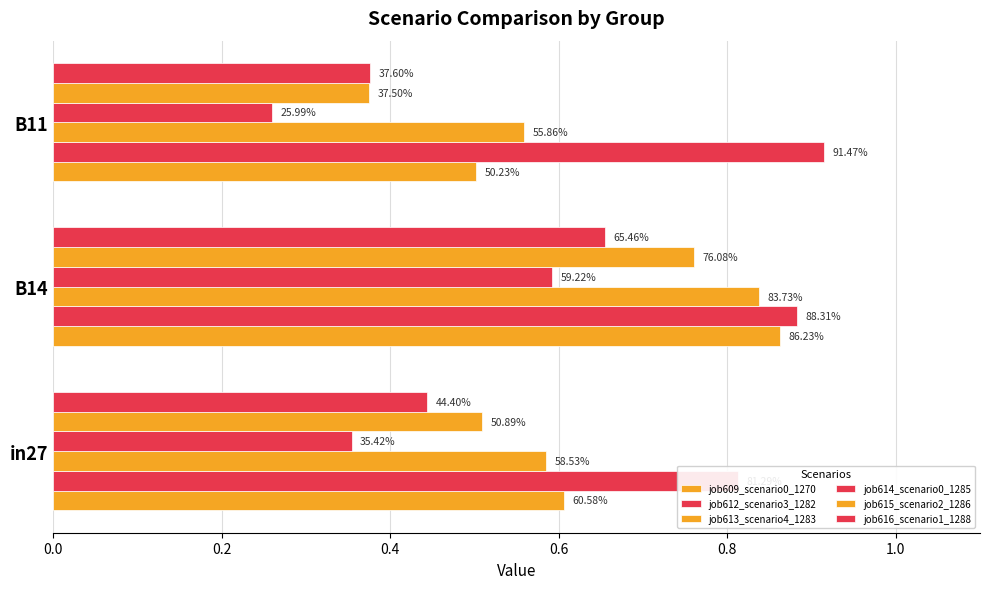

At in27, list the series in order from smallest to largest.

job614_scenario0_1285, job616_scenario1_1288, job615_scenario2_1286, job613_scenario4_1283, job609_scenario0_1270, job612_scenario3_1282